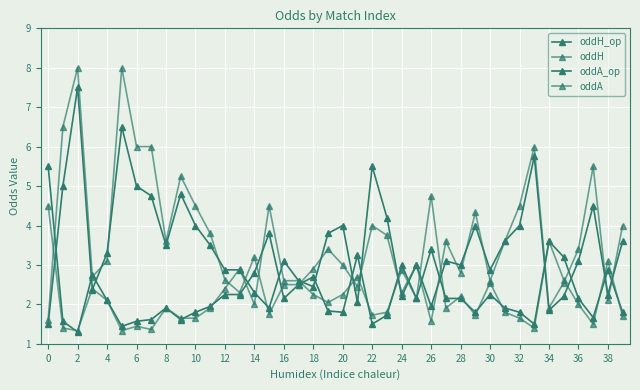

What is the label of the 12th point from the right?

28